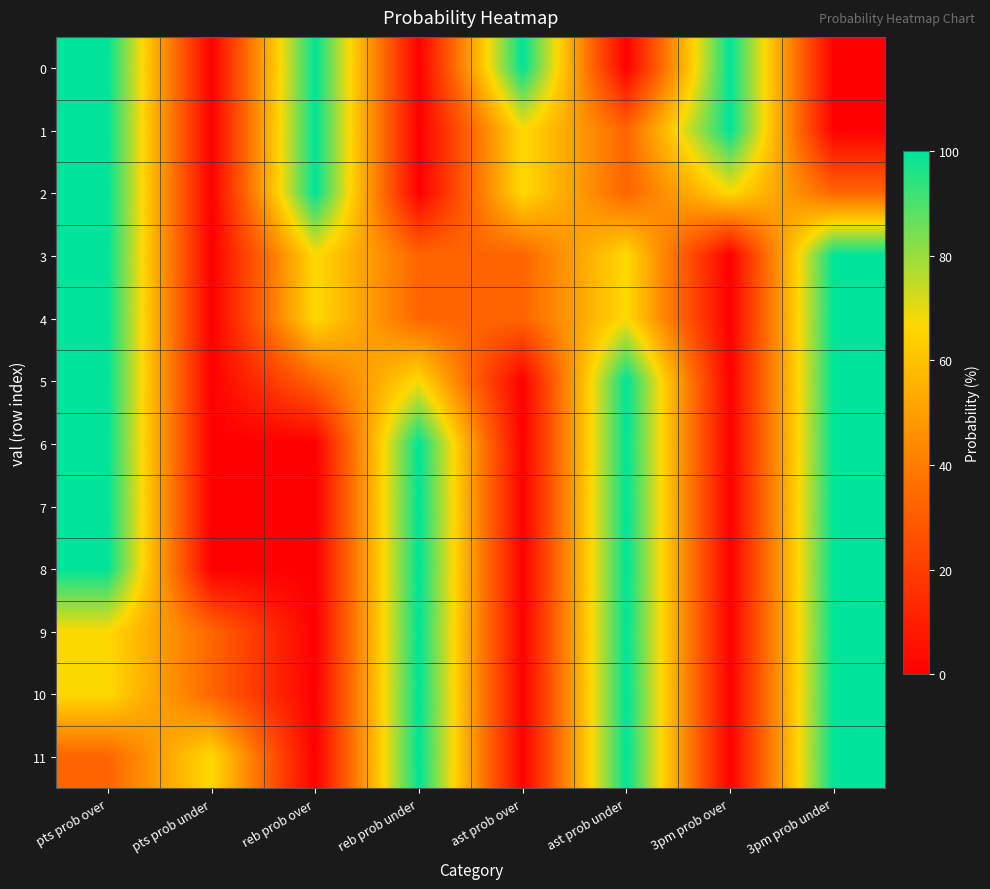

Which category has the lowest value across all series?

pts prob under